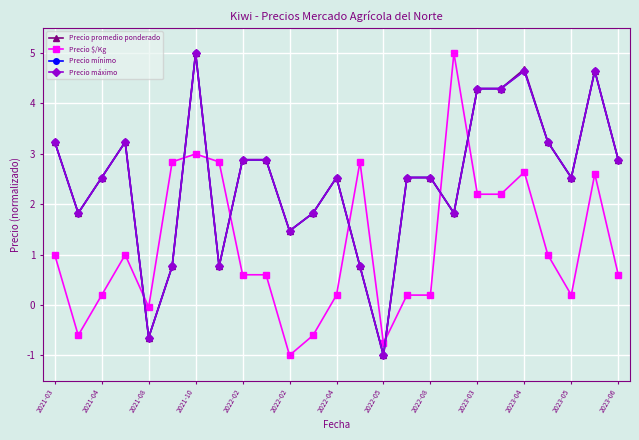

Does the chart have visible grid lines?

Yes